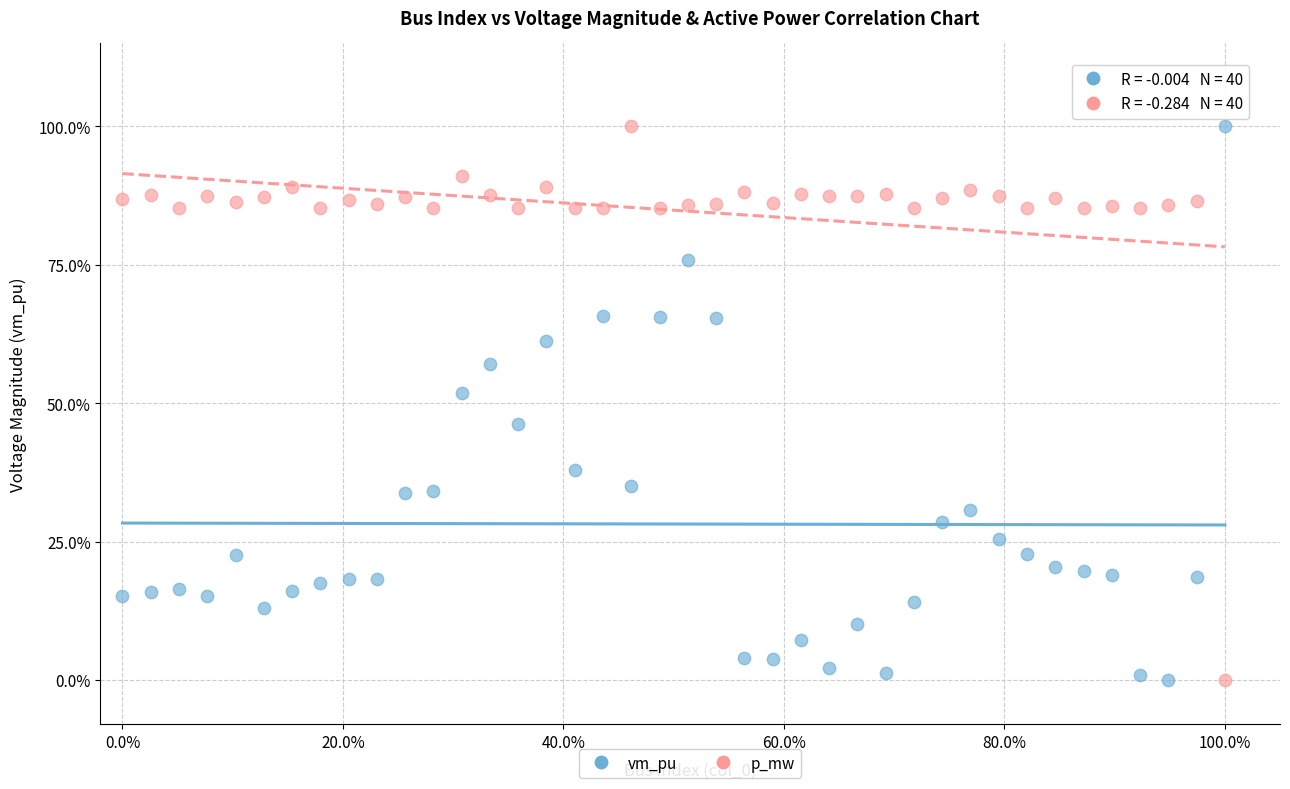

What are all the series names shown in the legend?

vm_pu, p_mw